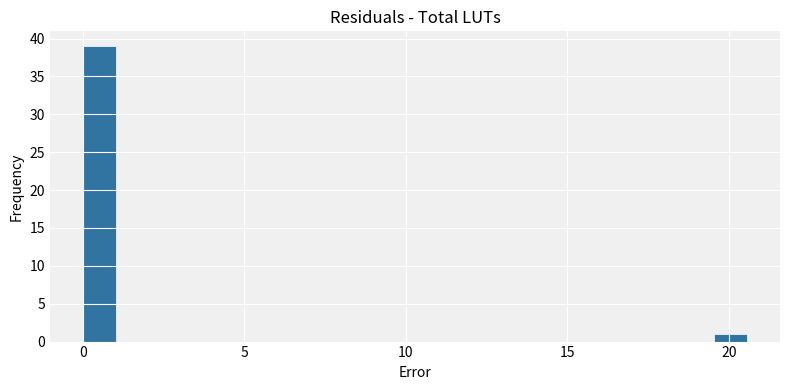

Read against the x-axis, roughly where is the centre of the tallest bar?

0.5